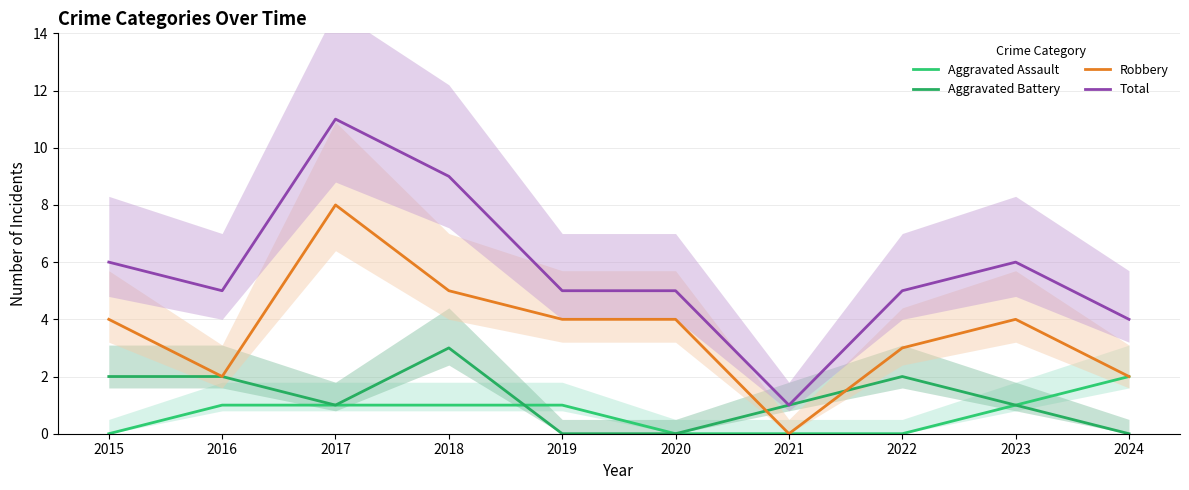

True or false: Aggravated Assault and Robbery intersect in this chart.

False